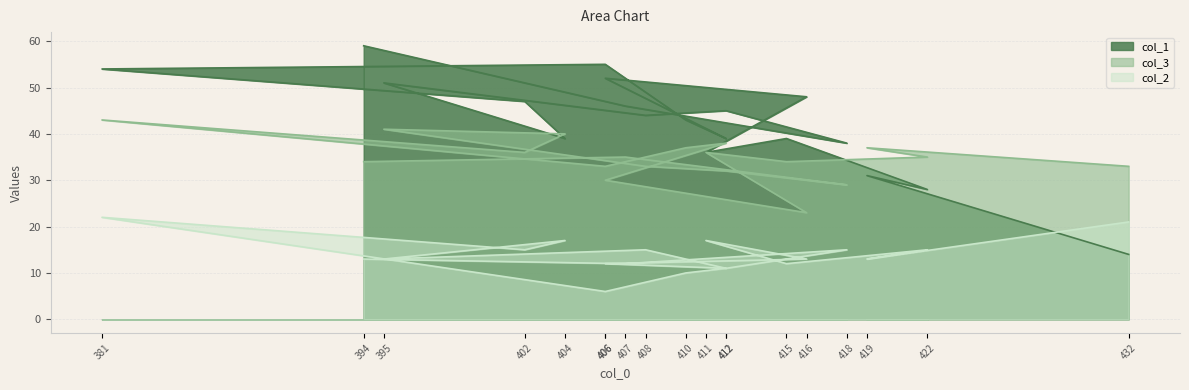

Which category has the lowest value in the col_1 series?

432